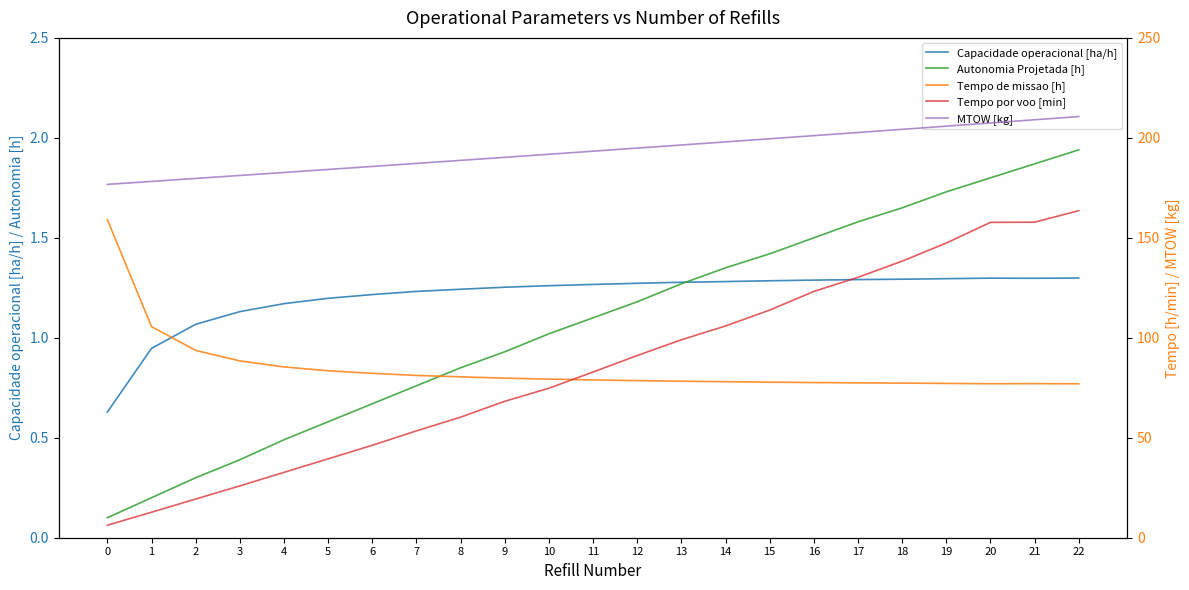

True or false: Tempo de missao [h] and Autonomia Projetada [h] intersect in this chart.

False